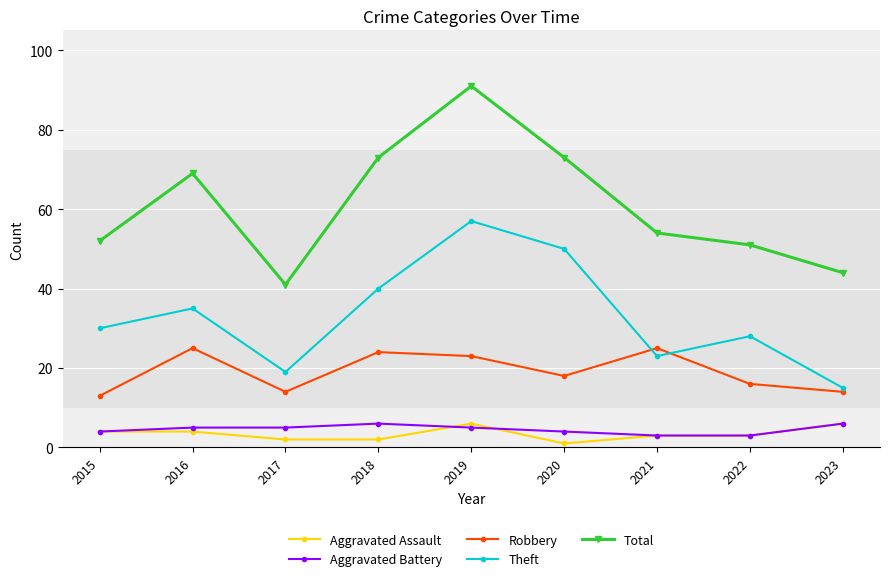

How many values in the Theft series are below 30?

4